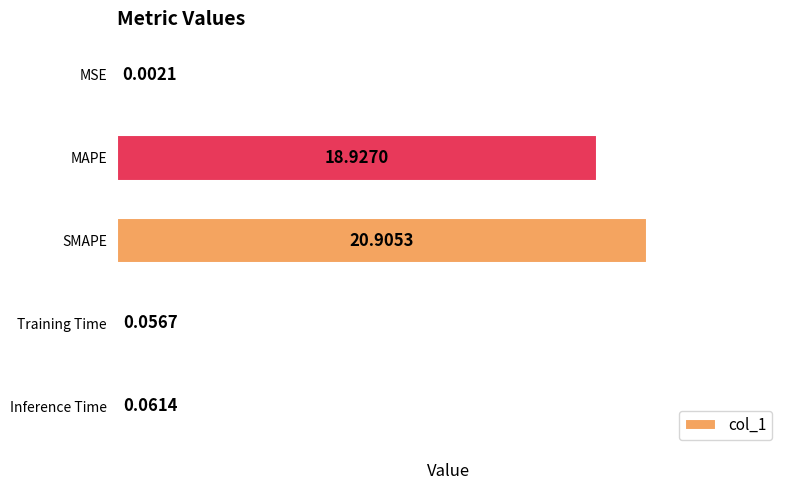

How many data points does each series have?

5